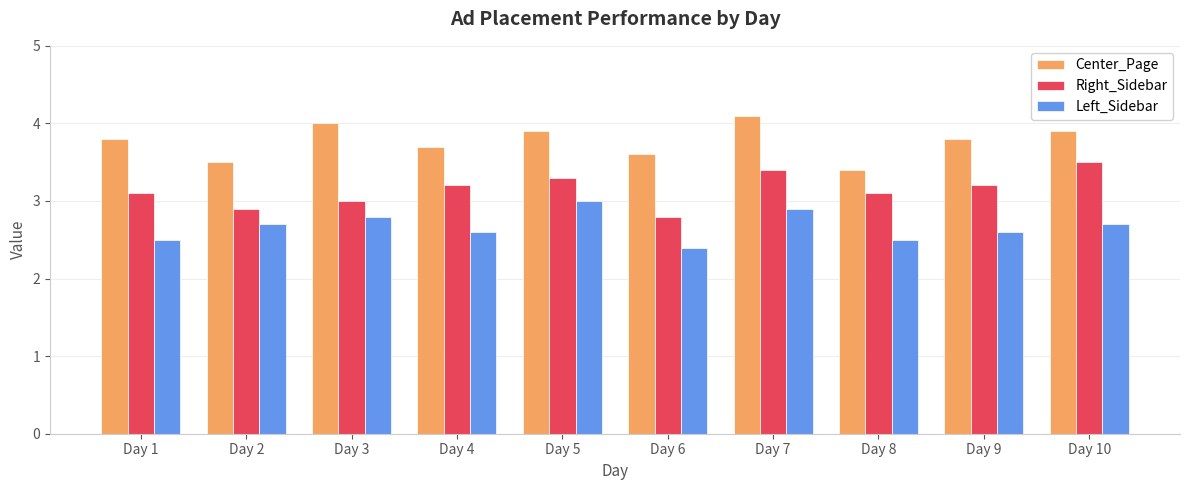

What is the spread (max minus min) of values at Day 3?

1.2